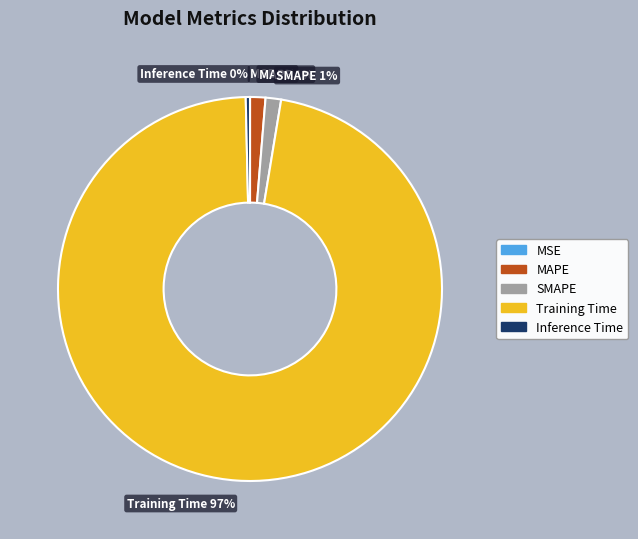

True or false: MAPE accounts for 1% of the total.

True